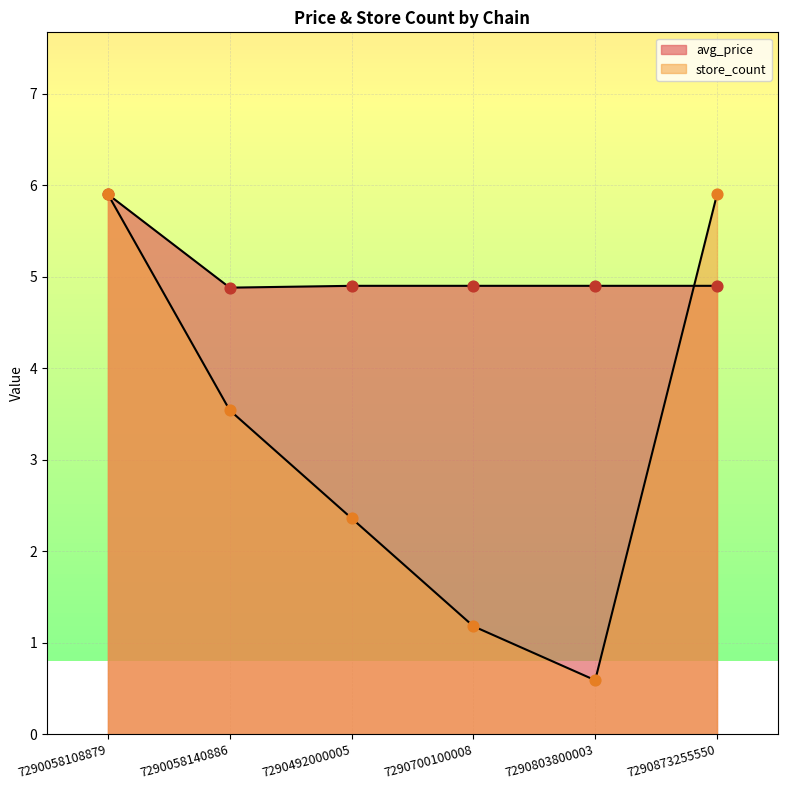

Which series contains the highest Y value?

avg_price